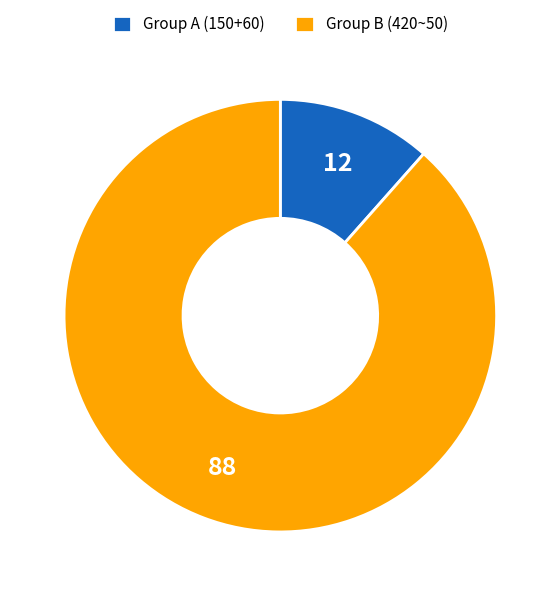

Do Group B (420~50) and Group A (150+60) together represent more than half of the pie?

Yes